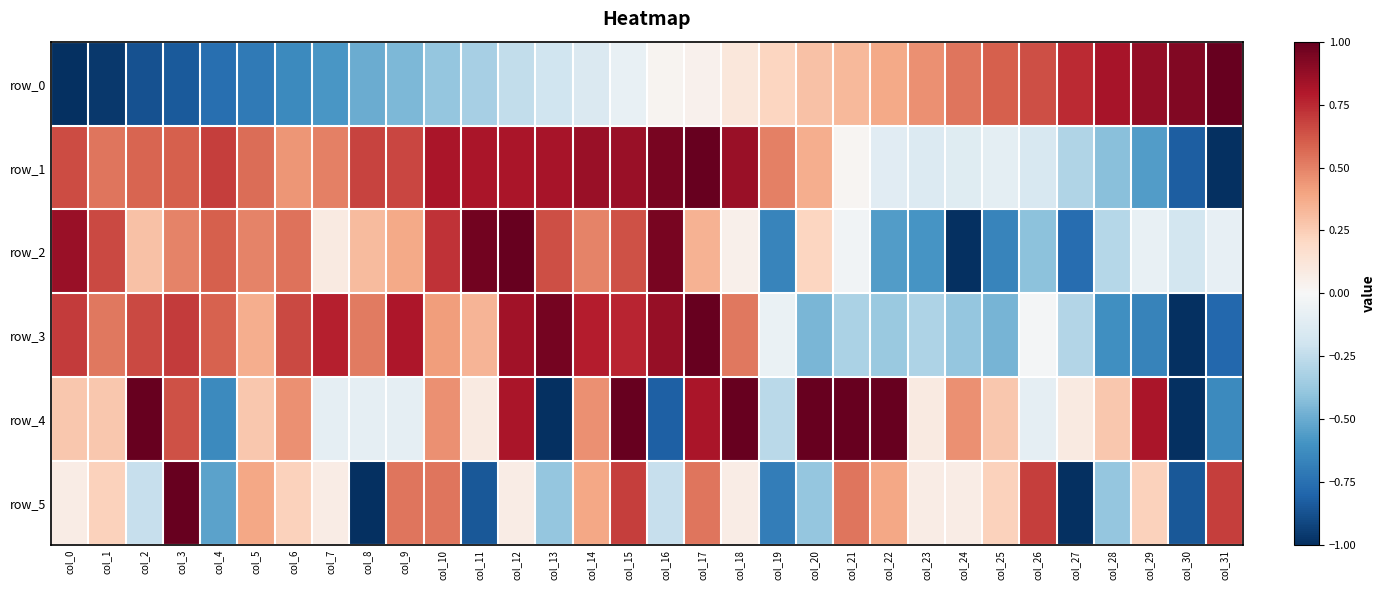

Rank the series by their maximum value, from highest to lowest.

row_1, row_3, row_2, row_5, row_4, row_0